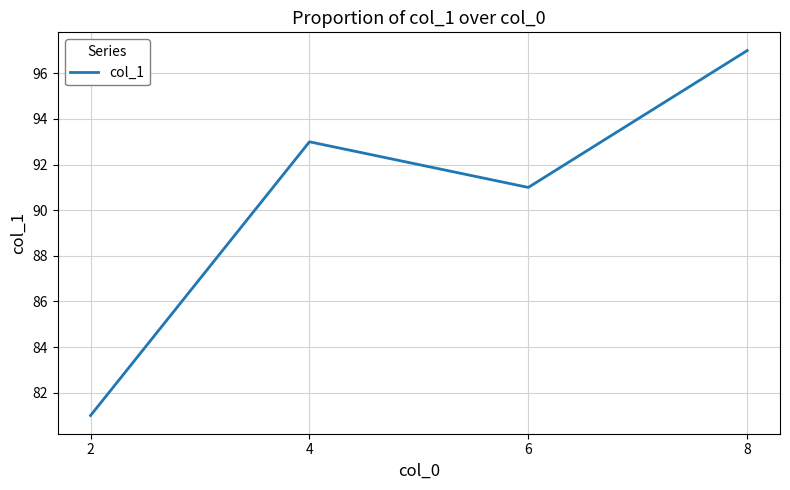

How many lines are shown in the chart?

1